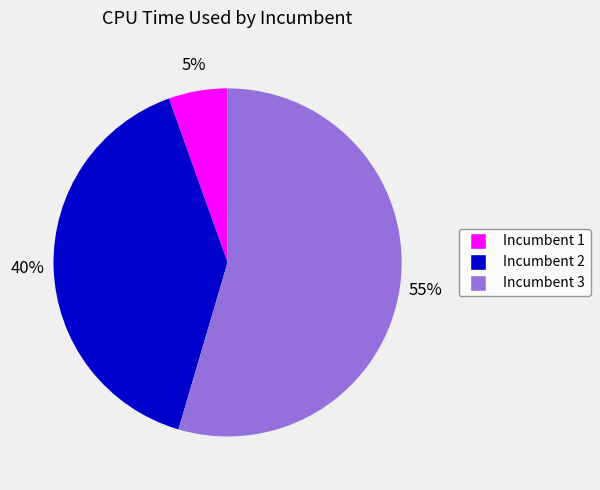

Do Incumbent 1 and Incumbent 2 together represent more than half of the pie?

No